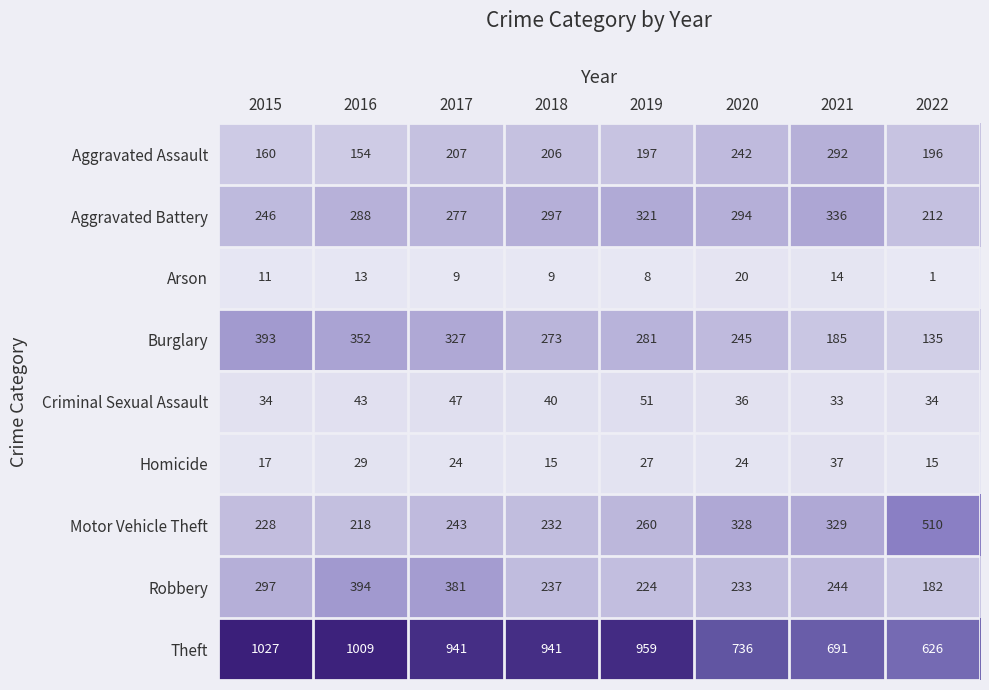

Rank the series at 2020 from highest to lowest value.

Theft, Motor Vehicle Theft, Aggravated Battery, Burglary, Aggravated Assault, Robbery, Criminal Sexual Assault, Homicide, Arson